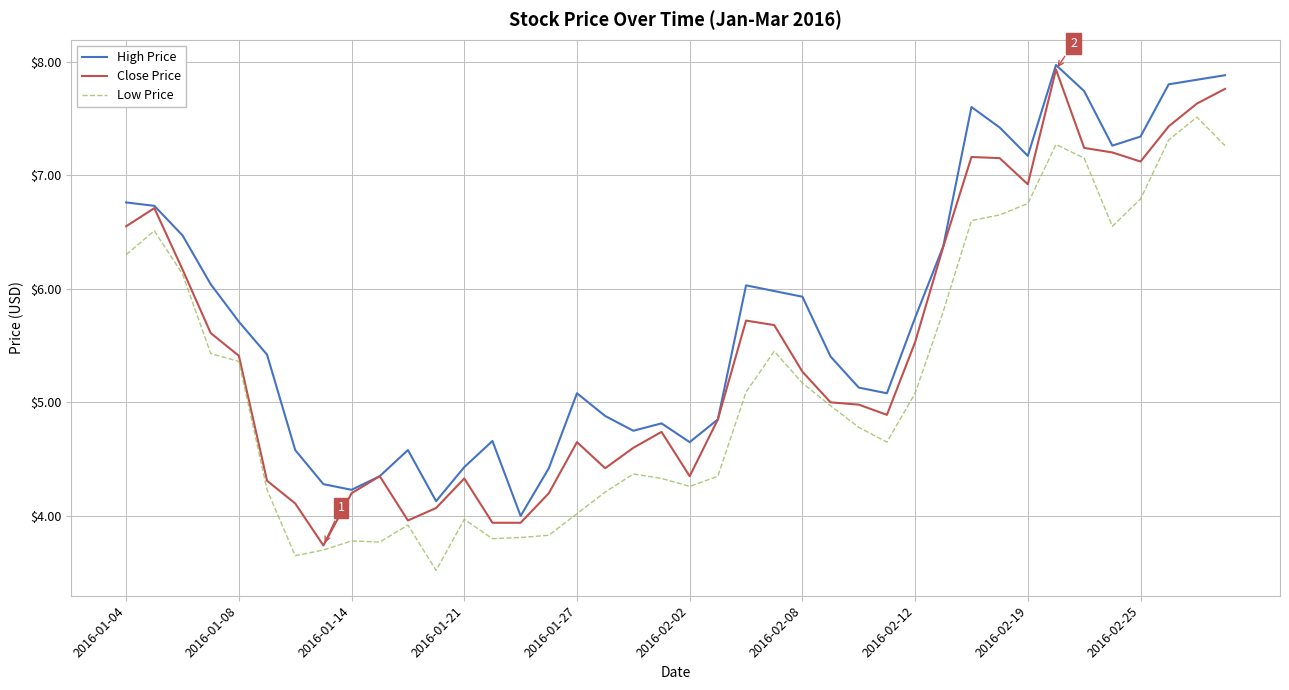

Which series has the largest total across all categories?

High Price